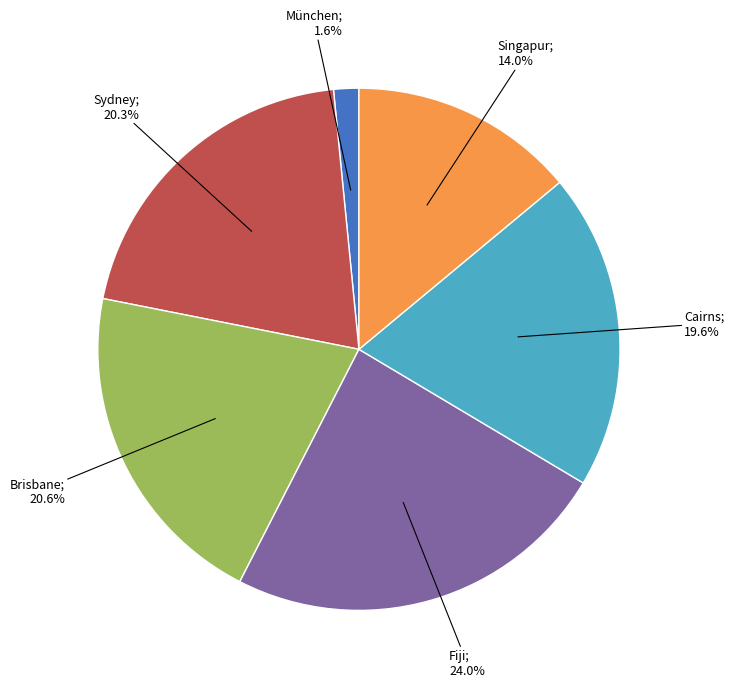

Is there a majority slice in this chart?

No